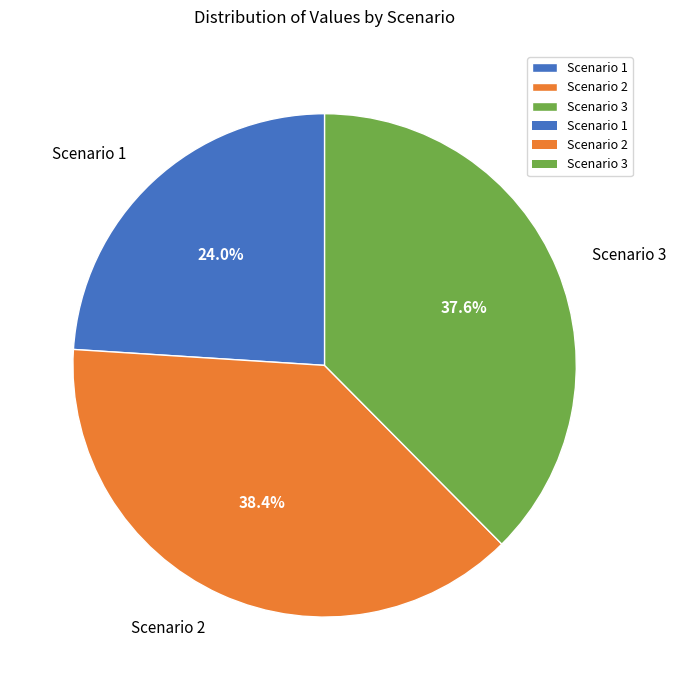

Do Scenario 2 and Scenario 1 together represent more than half of the pie?

Yes